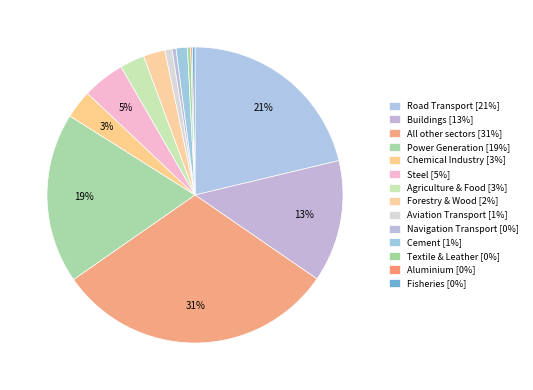

Which category has the smallest portion of the pie?

Aluminium